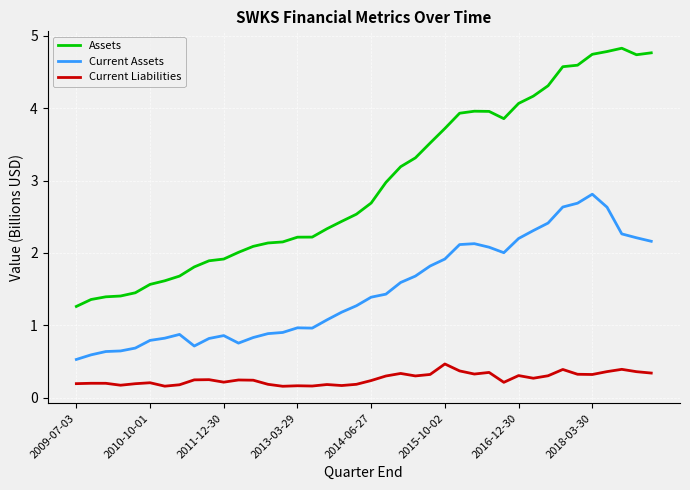

Which series has the largest total across all categories?

Assets